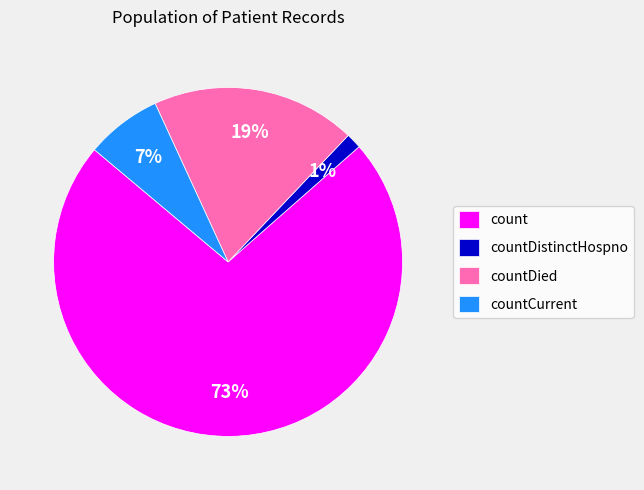

Is there a majority slice in this chart?

Yes